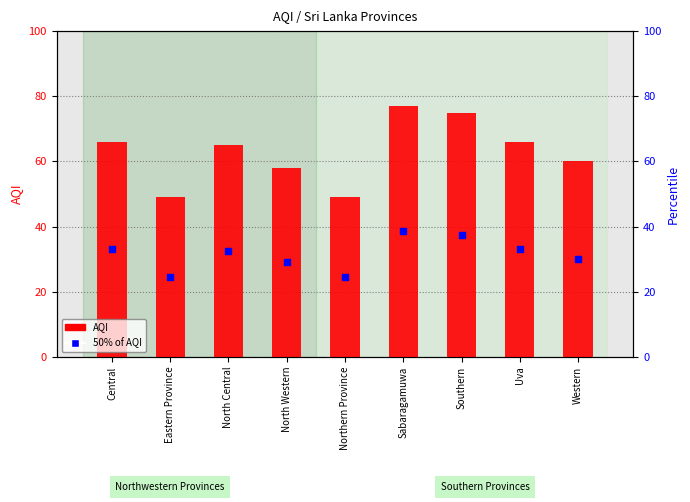

What are all the series names shown in the legend?

AQI, 50% of AQI